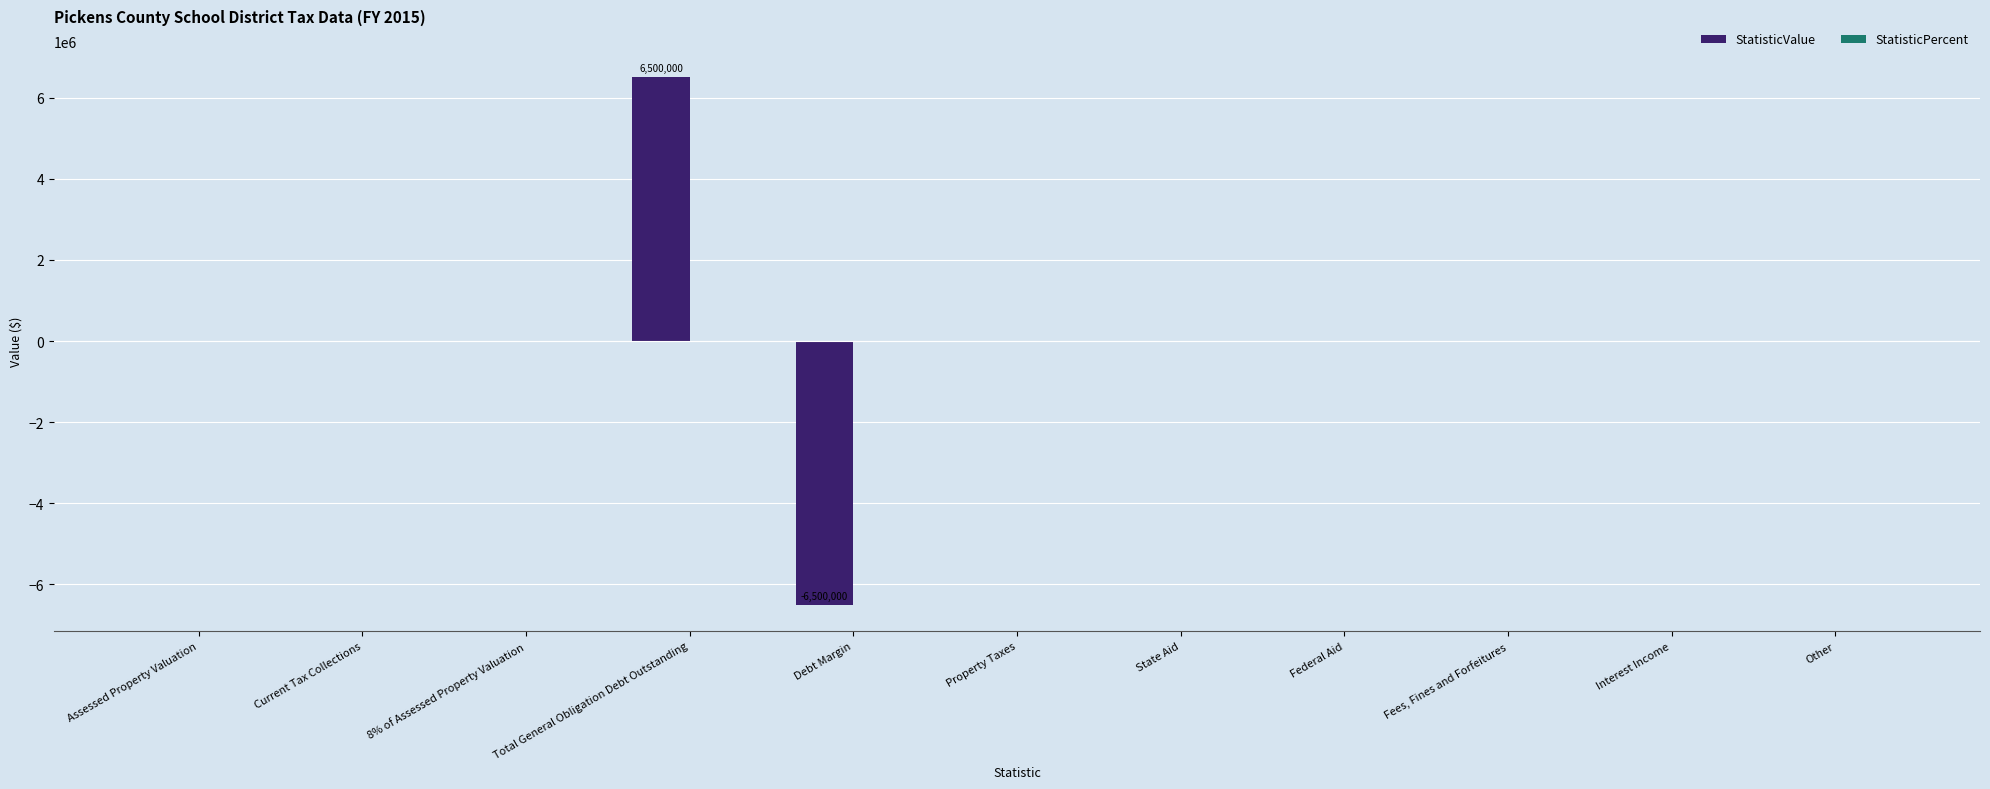

How many data points does each series have?

11